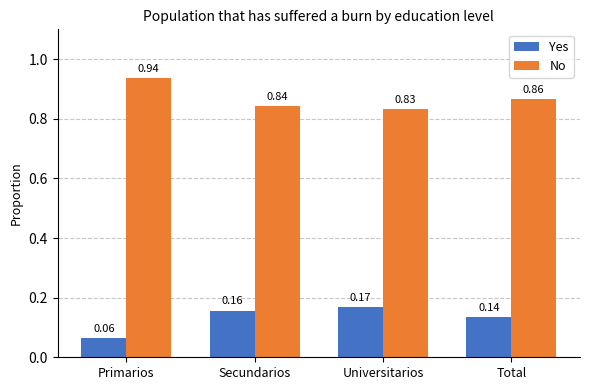

What are all the series names shown in the legend?

Yes, No